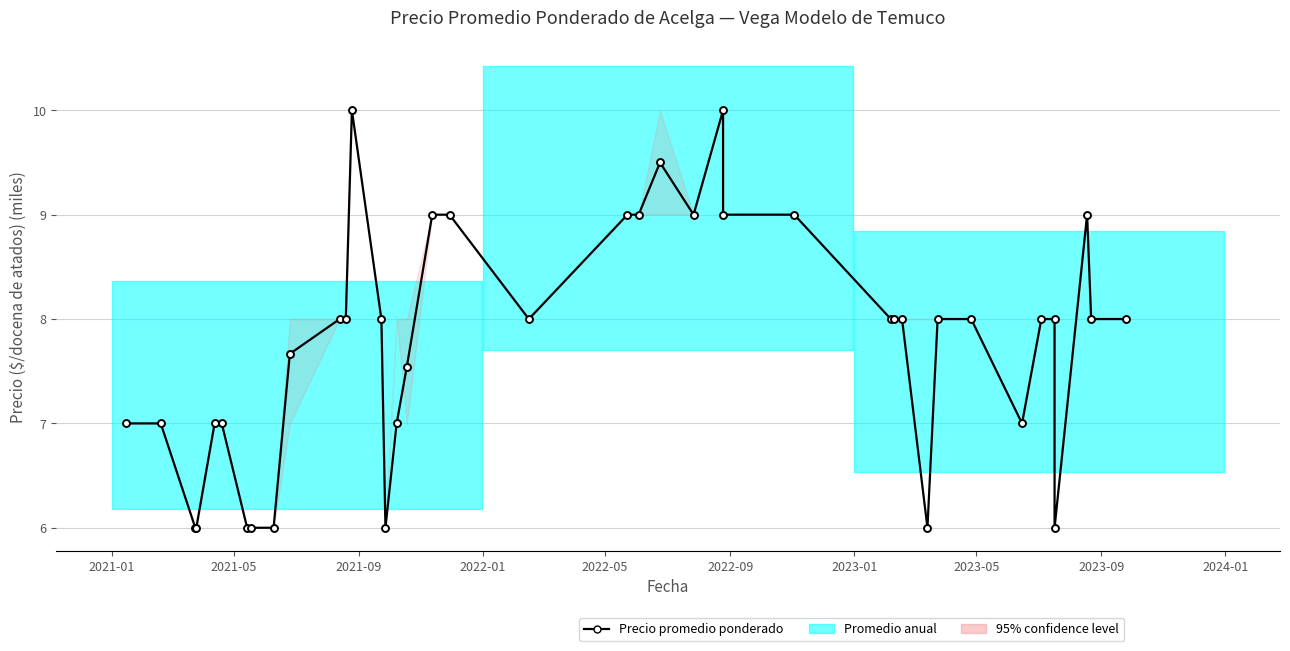

Approximately how many times larger is the value at 2022-01 compared to 2024-01?

0.8